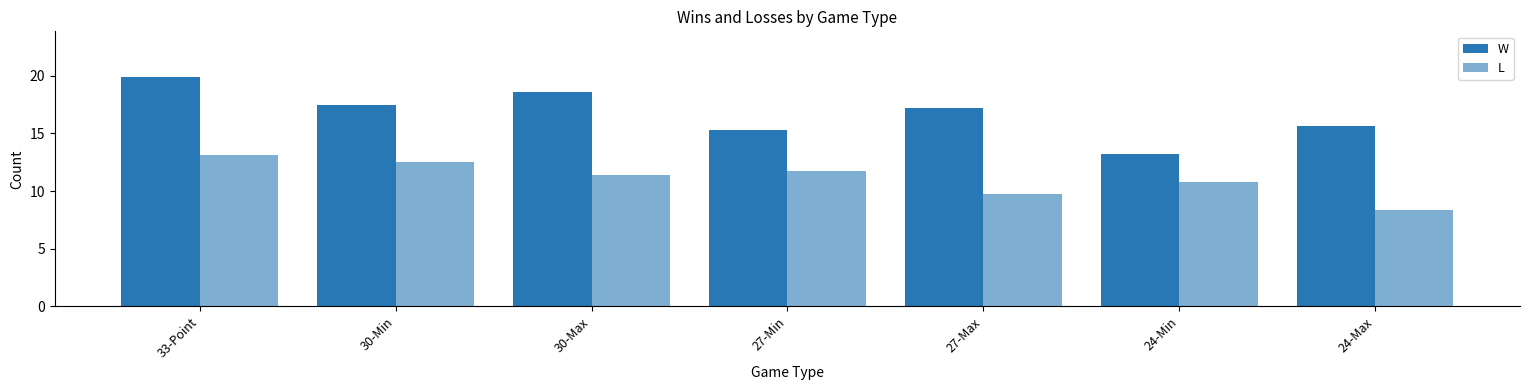

At which category is the sum across all series the highest?

33-Point